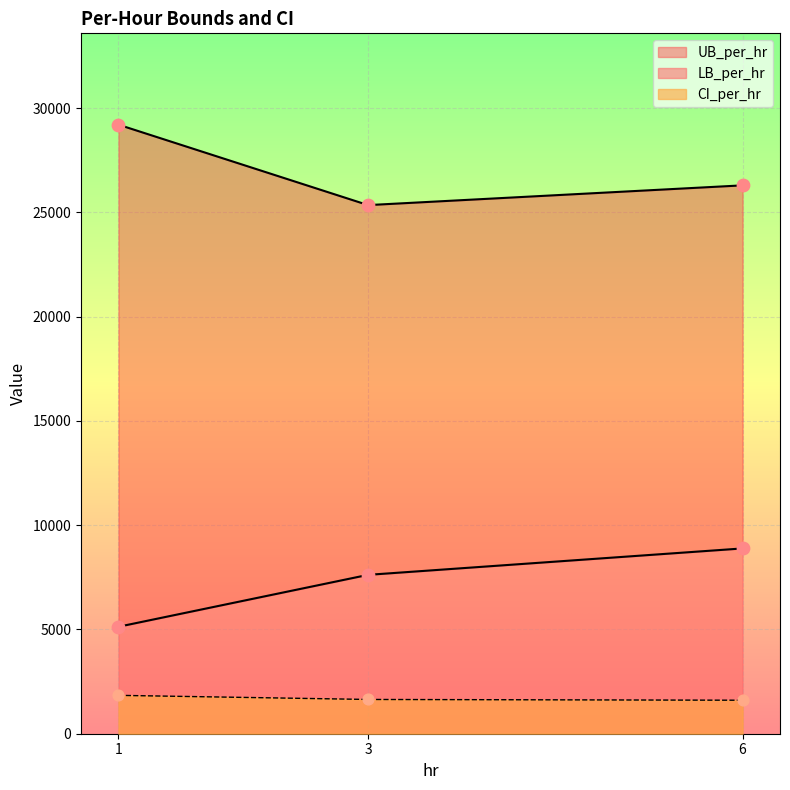

Which series has the largest Y range (max minus min)?

UB_per_hr